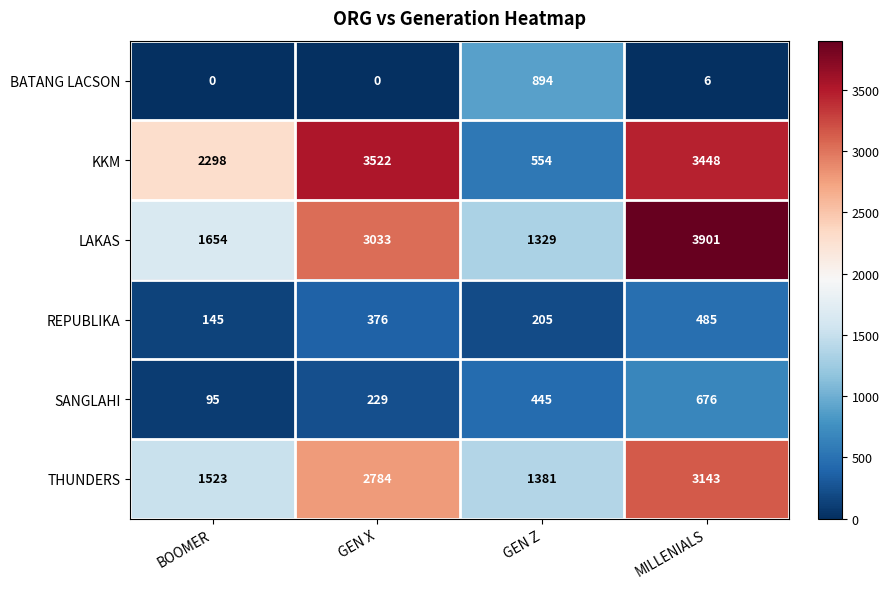

How many values in the REPUBLIKA series are below 376?

2